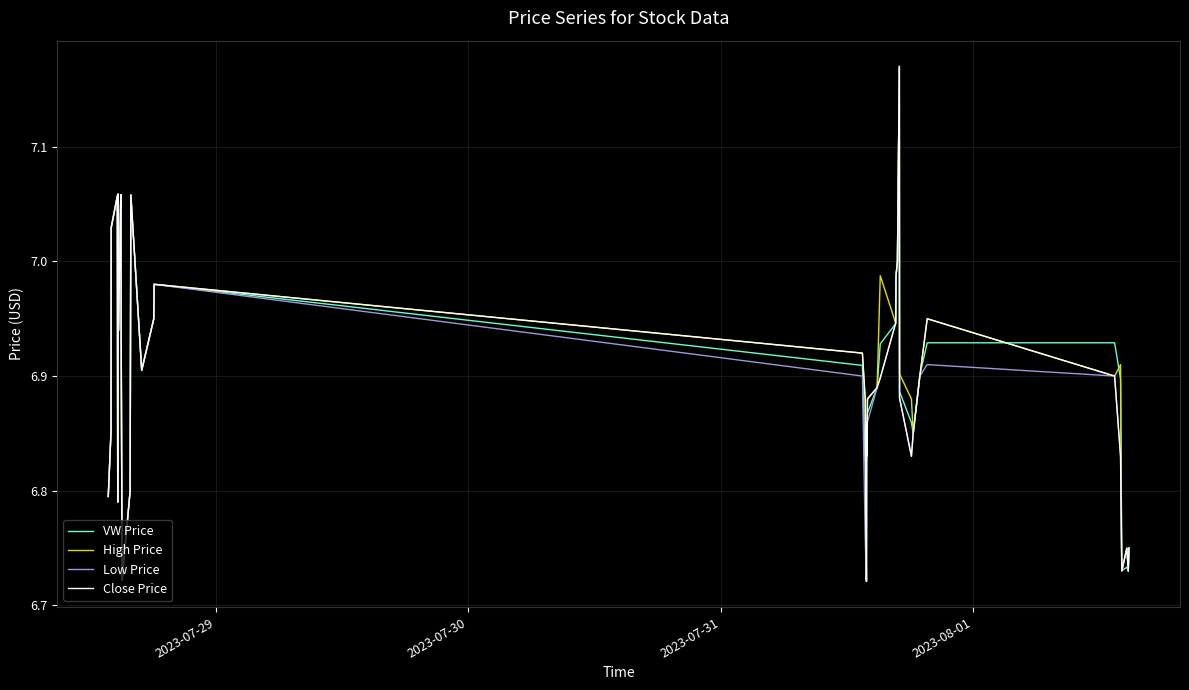

Is this an area chart (filled region under the line)?

No